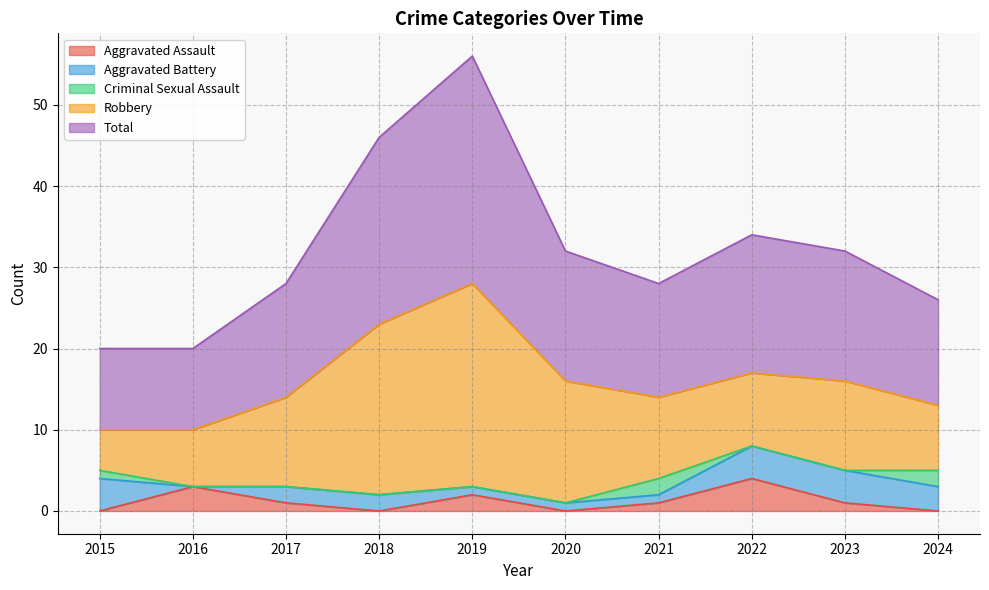

Reading left to right, list all the values displayed in this chart.

Aggravated Assault: 2015=0	2016=3	2017=1	2018=0	2019=2	2020=0	2021=1	2022=4	2023=1	2024=0
Aggravated Battery: 2015=4	2016=0	2017=2	2018=2	2019=1	2020=1	2021=1	2022=4	2023=4	2024=3
Criminal Sexual Assault: 2015=1	2016=0	2017=0	2018=0	2019=0	2020=0	2021=2	2022=0	2023=0	2024=2
Robbery: 2015=5	2016=7	2017=11	2018=21	2019=25	2020=15	2021=10	2022=9	2023=11	2024=8
Total: 2015=10	2016=10	2017=14	2018=23	2019=28	2020=16	2021=14	2022=17	2023=16	2024=13